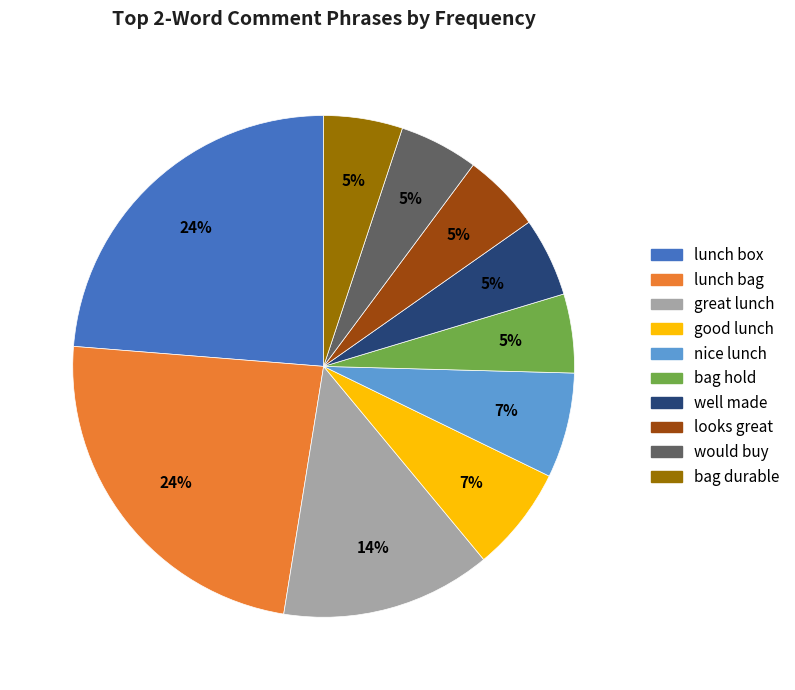

The well made slice represents 5% of the pie. True or false?

True